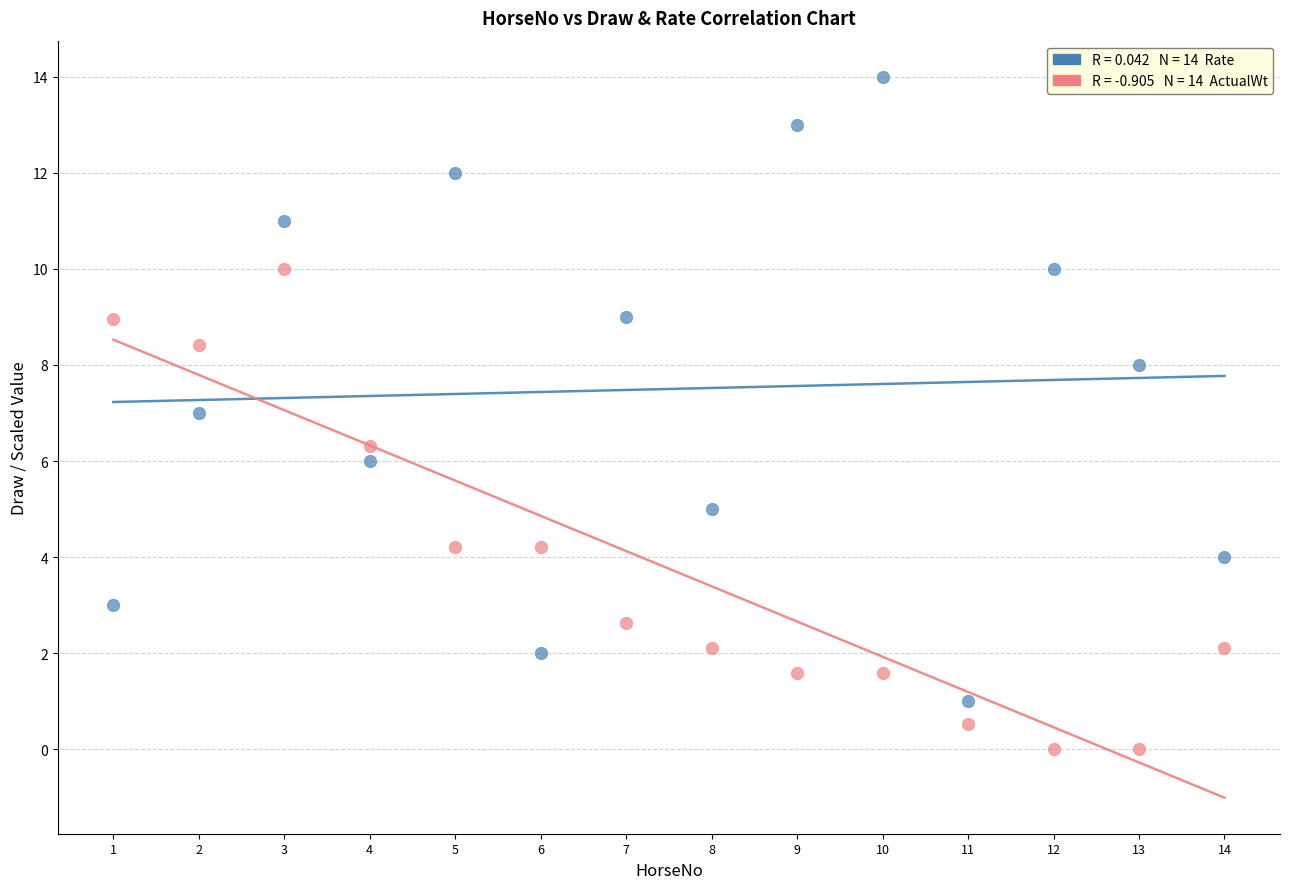

Across all data points, what is the range of X values (max minus min)?

13.0